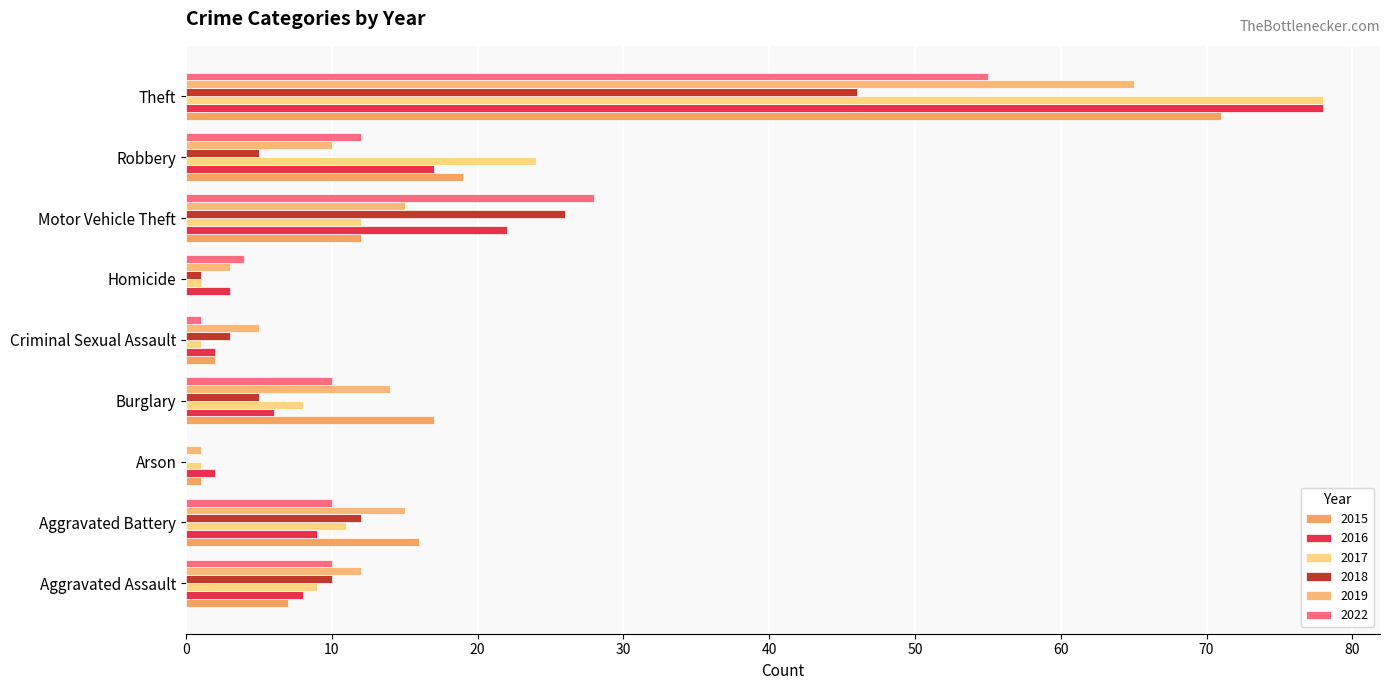

Count the number of data series in this chart.

6